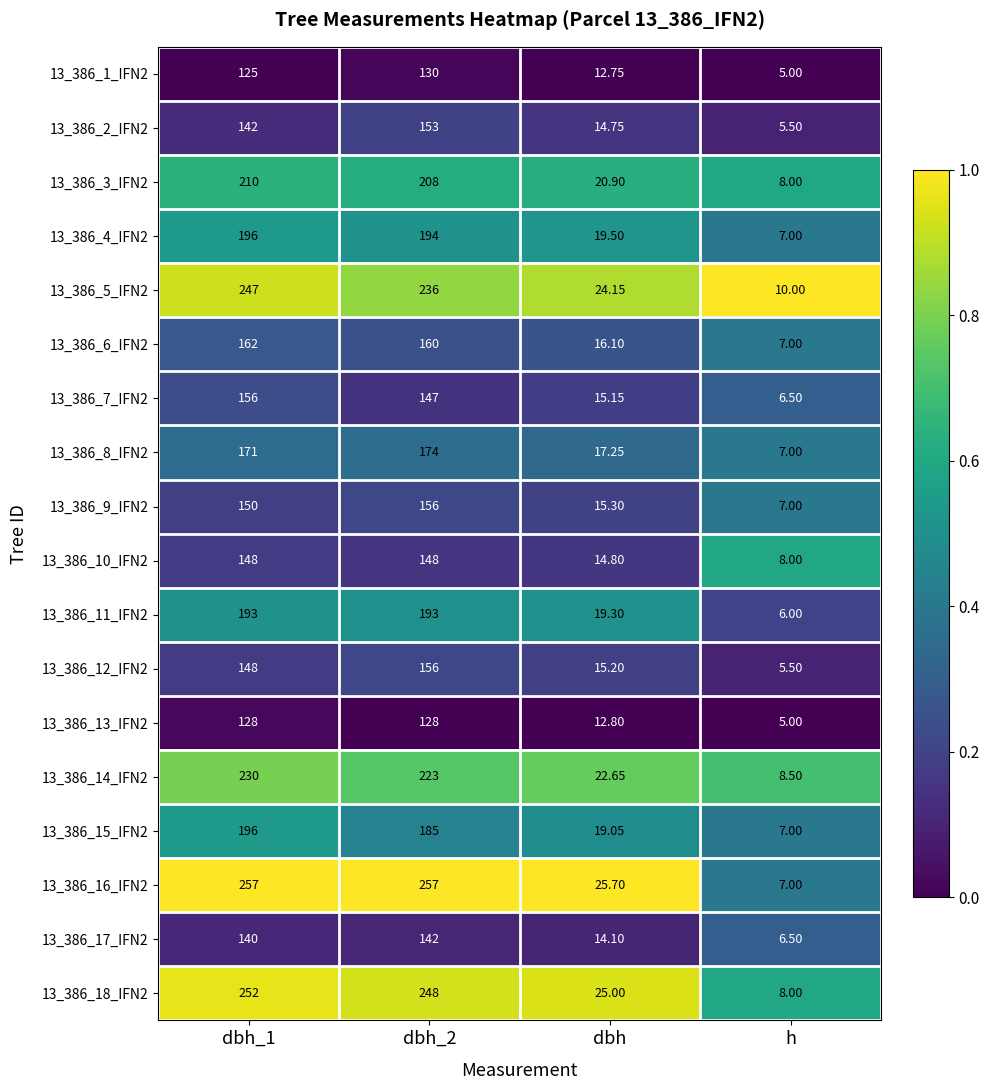

Which label corresponds to the smallest value in the chart?

h